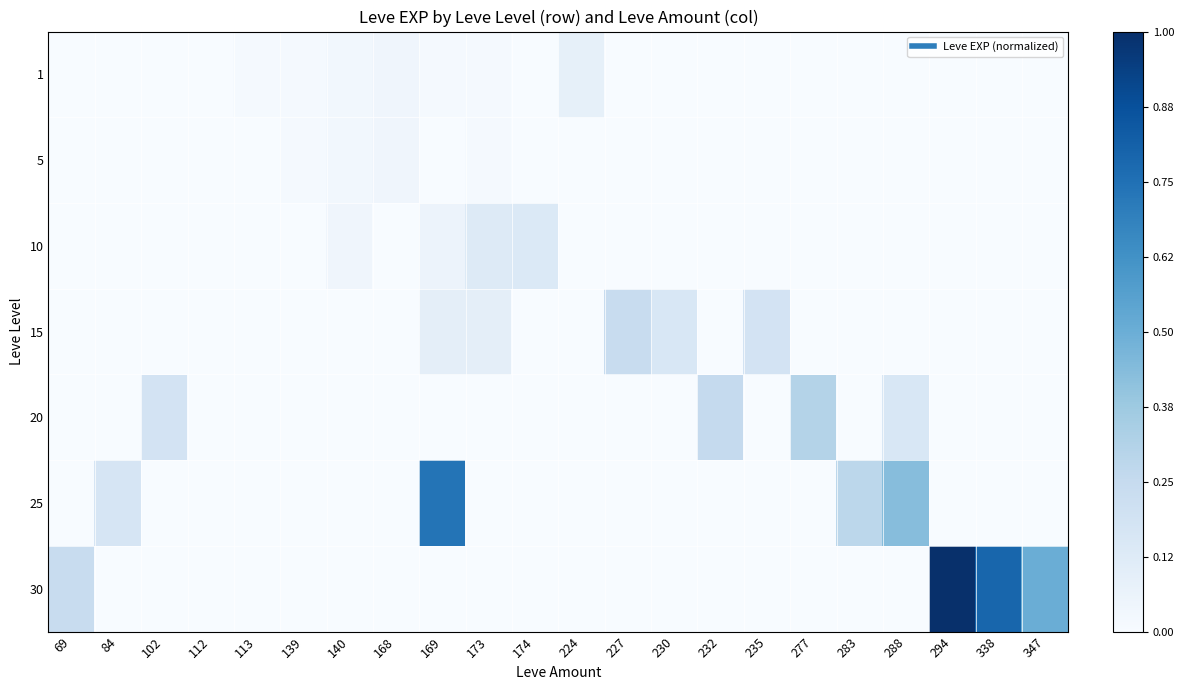

What is the spread (max minus min) of values at 102?

0.2